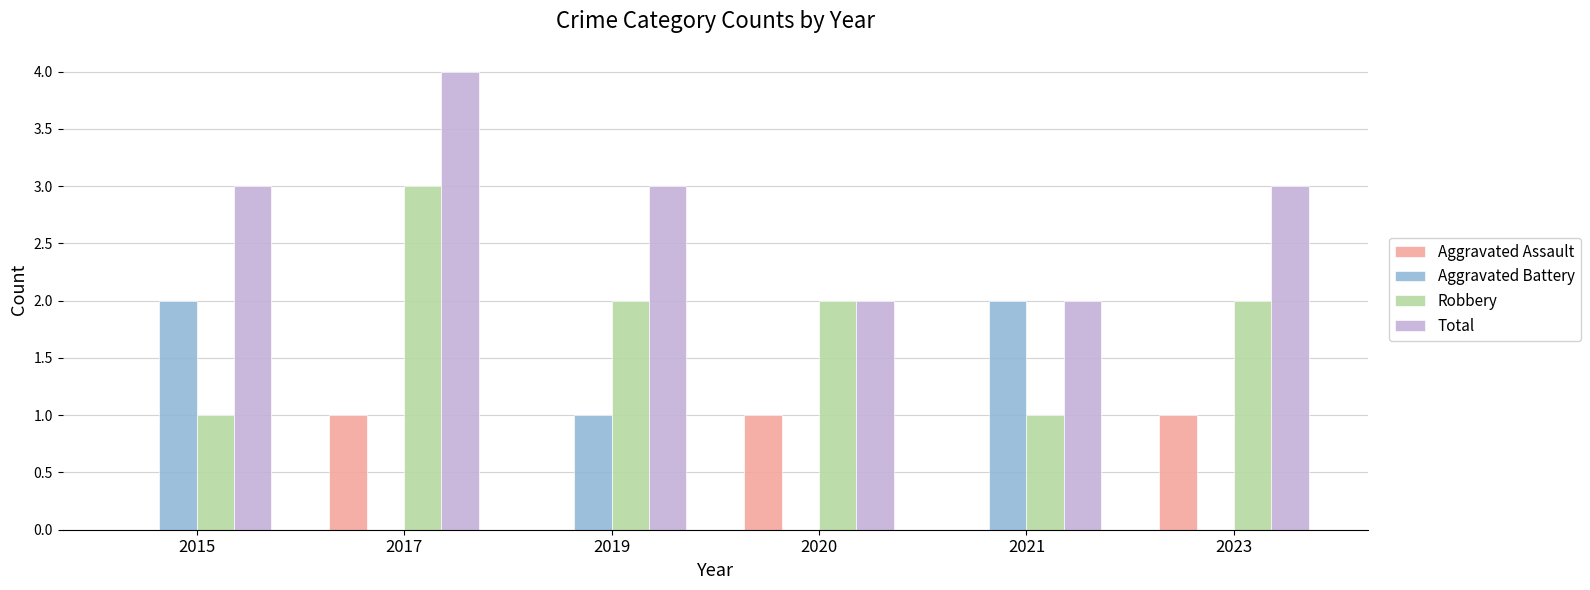

What is the sum of the Total values at 2015 and 2019?

6